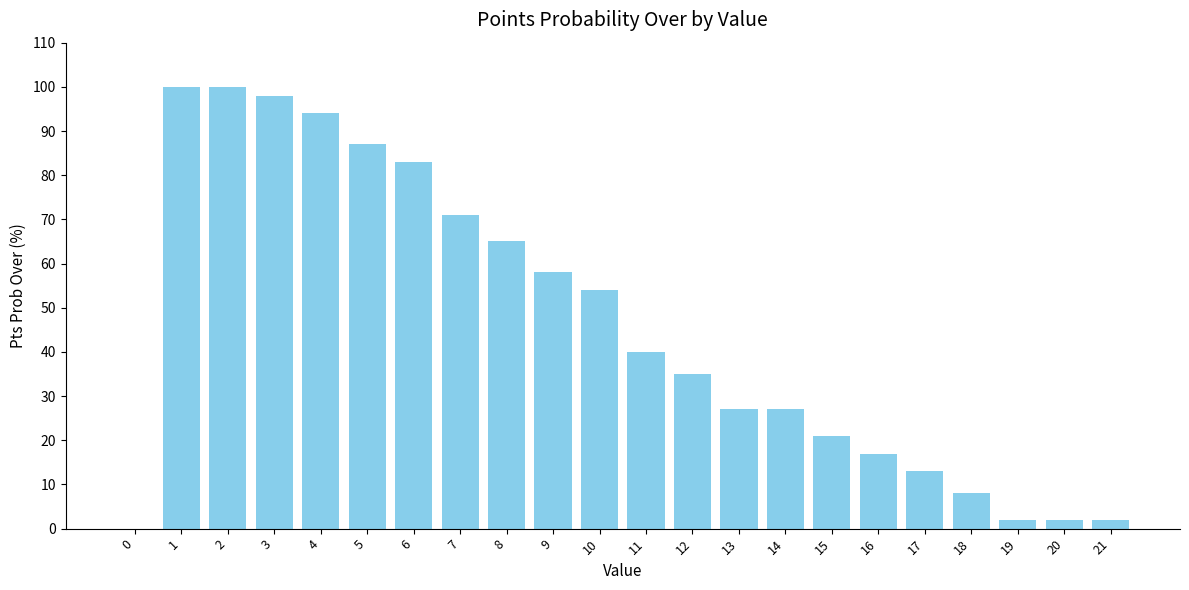

What is the sum of all values?

1004